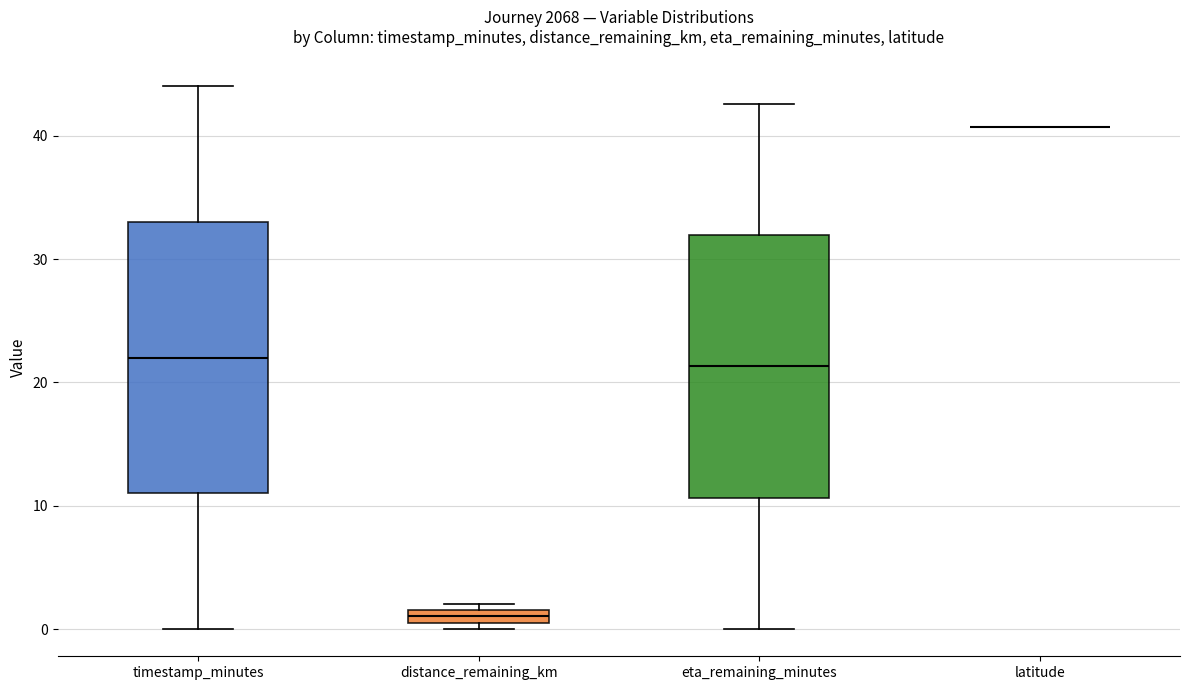

Where is the lower edge of the box for timestamp_minutes on the y-axis? The values are not printed on the chart, so give them approximately, as read against the axis.

11